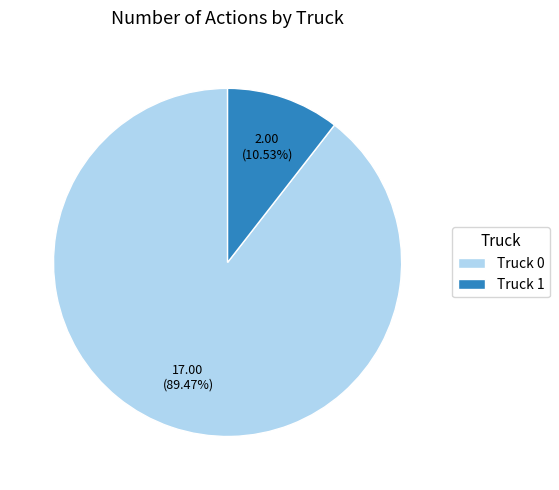

The Truck 0 slice represents 89% of the pie. True or false?

True